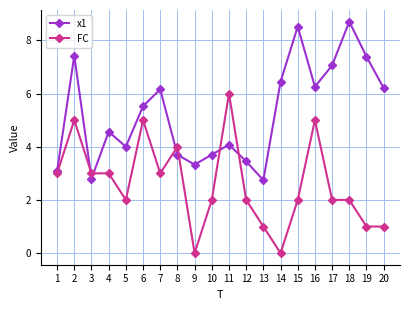

What is the average value of the x1 series?

5.3